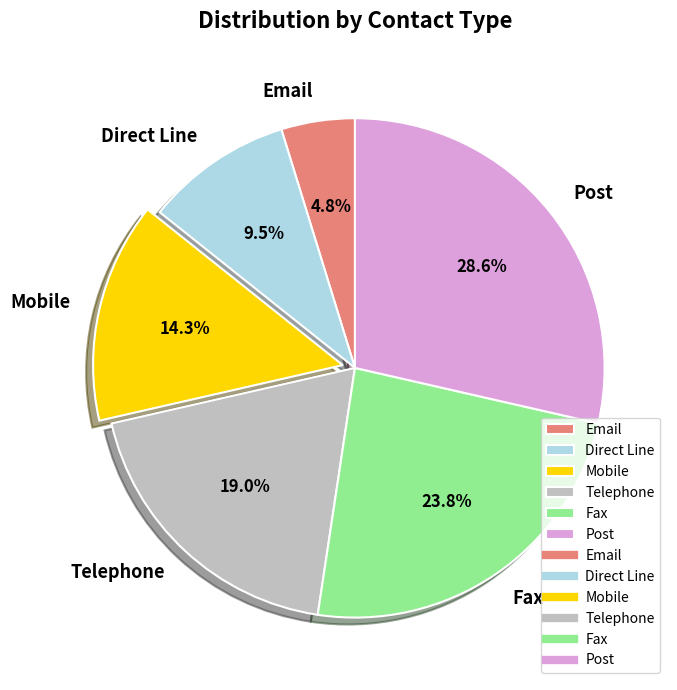

The Mobile slice represents 20% of the pie. True or false?

False